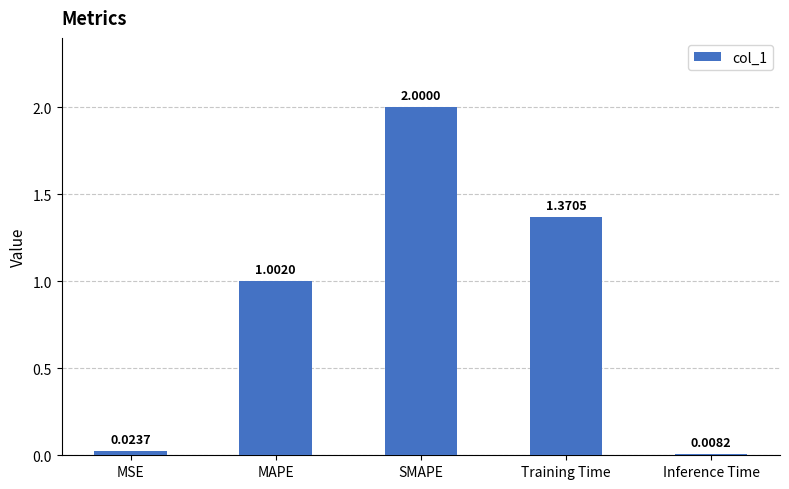

What is the average value?

0.9